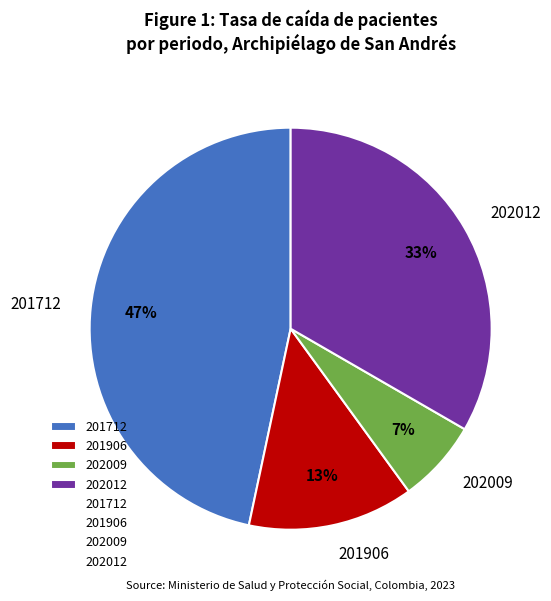

The 202012 slice represents 33% of the pie. True or false?

True